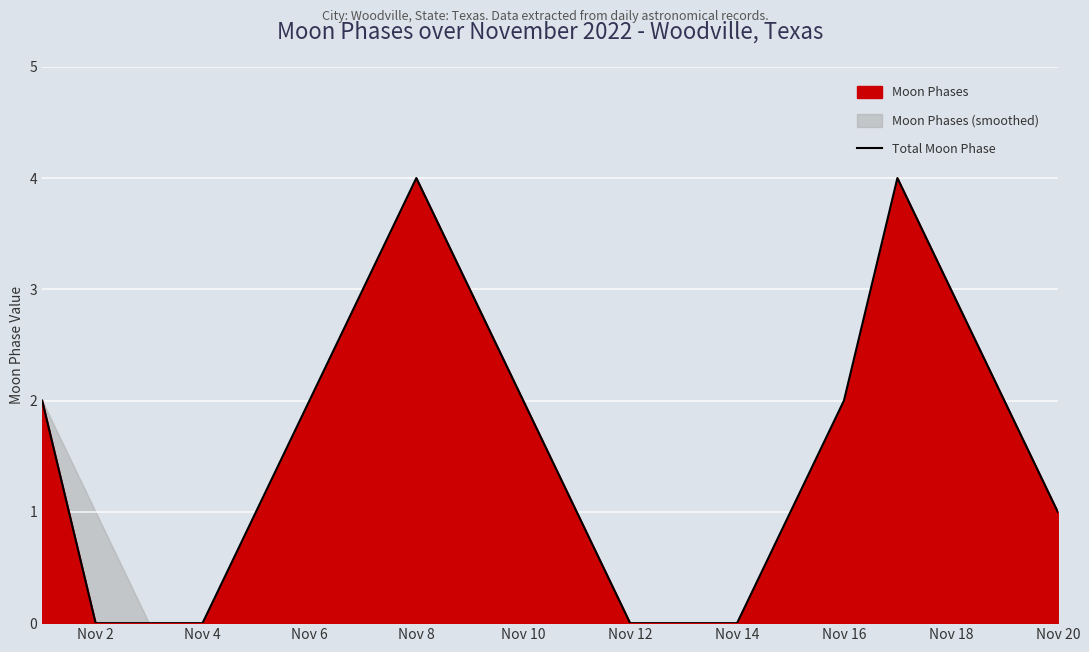

What is the greatest value displayed?

4